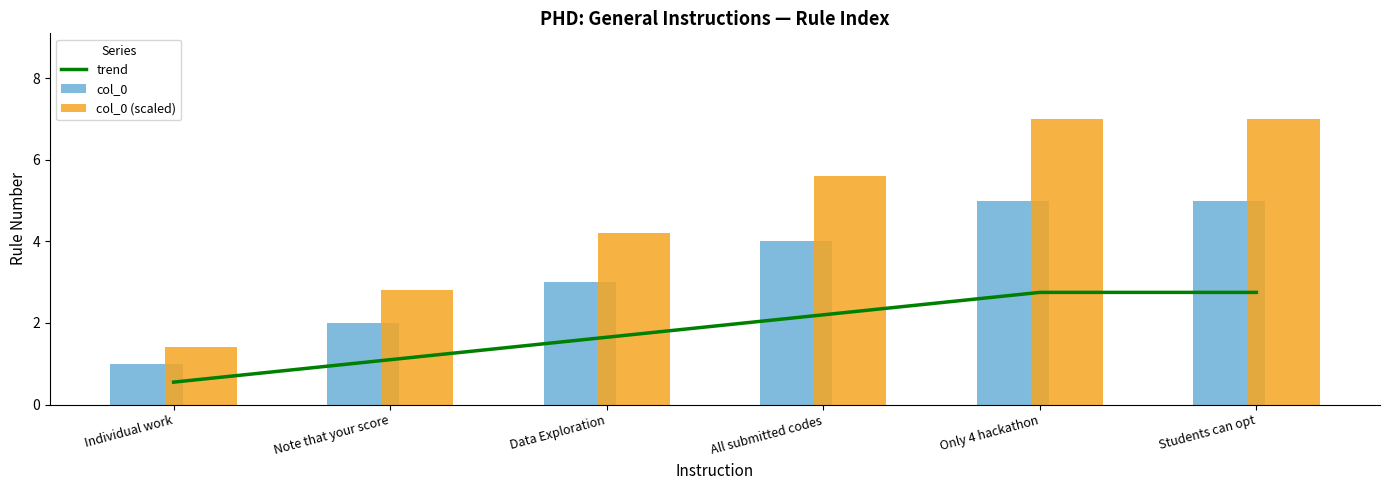

What is the difference between the col_0 (scaled) values at Note that your score and Students can opt?

4.2